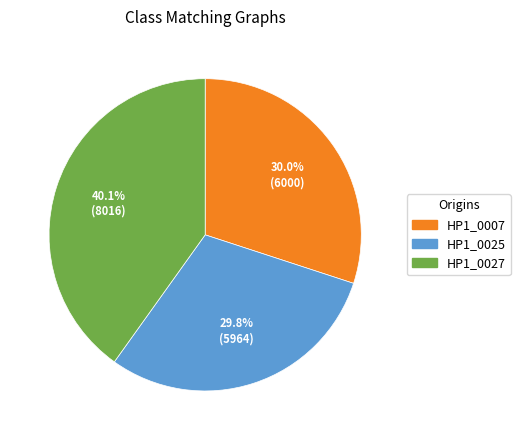

Is there any slice that represents more than half of the pie?

No